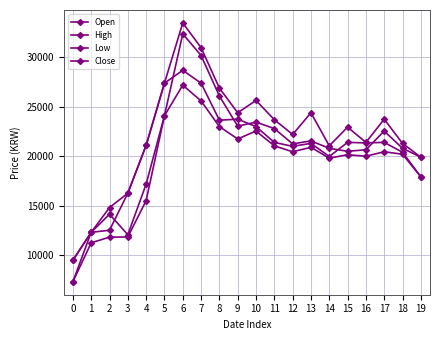

Is the value of Low at 11 greater than the value of Close at 15?

No